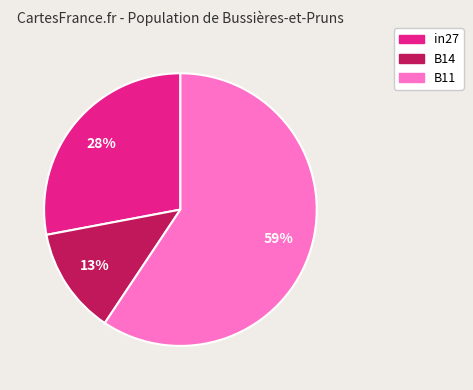

Rank the categories by value from lowest to highest.

B14, in27, B11